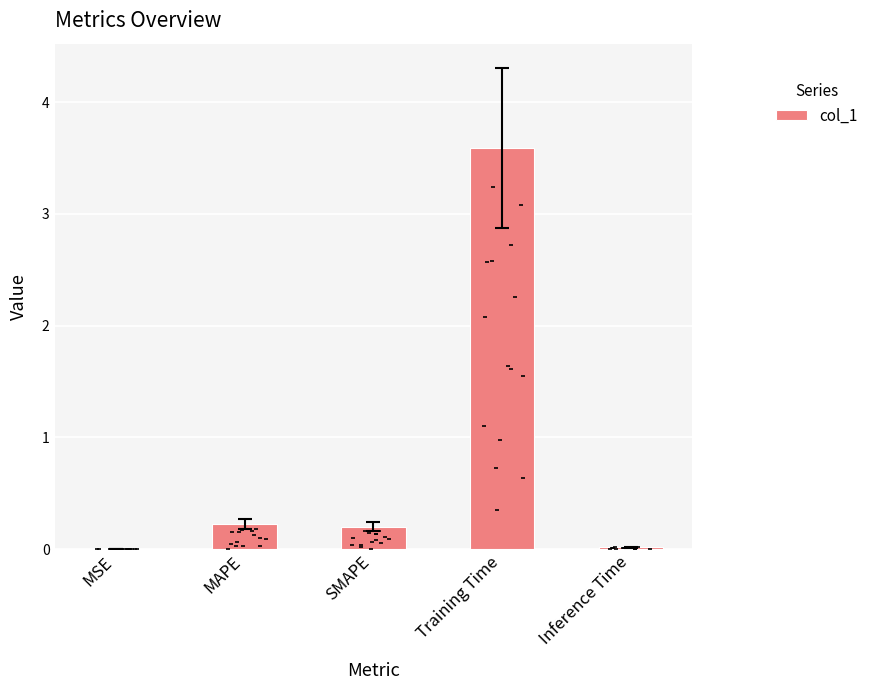

What is the change in value from MSE to SMAPE?

+0.2